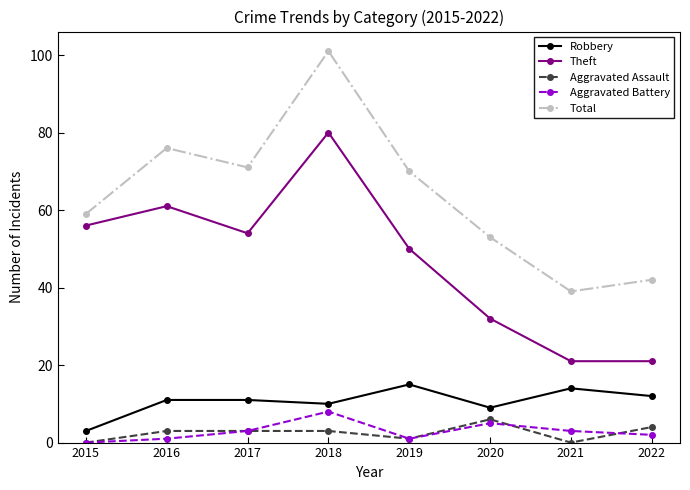

What is the value of the Total point at the 1st from the left?

59